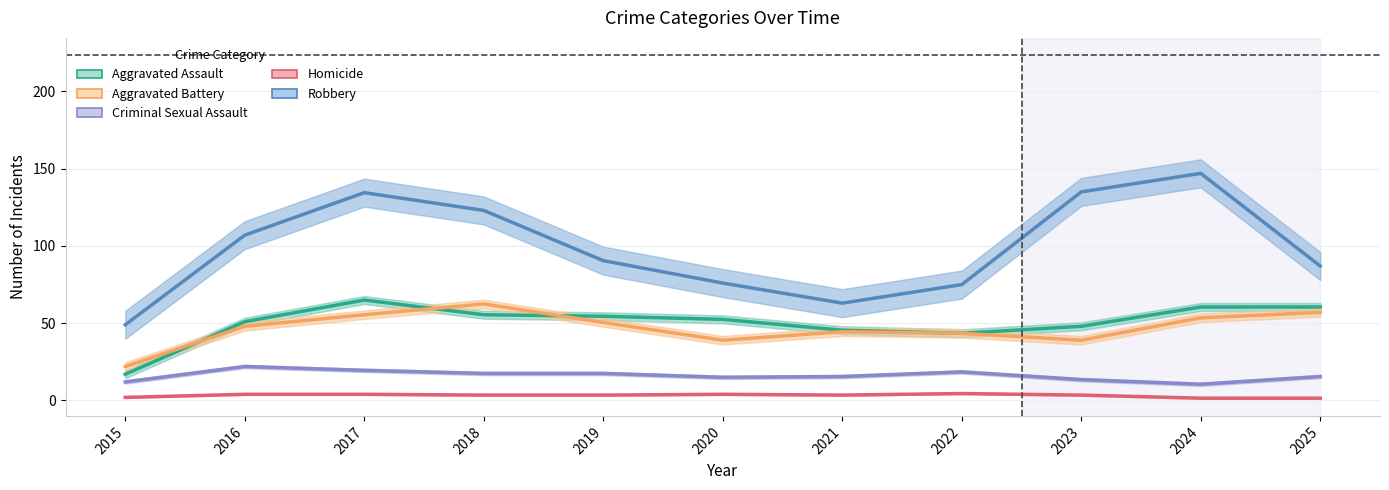

Reading left to right, list all the values displayed in this chart.

Aggravated Assault: 2015=17.0	2016=51.0	2017=65.0	2018=55.5	2019=54.5	2020=52.5	2021=45.5	2022=43.5	2023=48.0	2024=60.5	2025=60.5
Aggravated Battery: 2015=22.0	2016=48.0	2017=55.5	2018=62.5	2019=50.5	2020=39.0	2021=44.5	2022=43.5	2023=39.0	2024=53.5	2025=57.0
Criminal Sexual Assault: 2015=12.0	2016=22.0	2017=19.5	2018=17.5	2019=17.5	2020=15.0	2021=15.5	2022=18.5	2023=13.5	2024=10.5	2025=15.5
Homicide: 2015=2.0	2016=4.0	2017=4.0	2018=3.5	2019=3.5	2020=4.0	2021=3.5	2022=4.5	2023=3.5	2024=1.5	2025=1.5
Robbery: 2015=49.0	2016=107.0	2017=134.5	2018=123.0	2019=90.5	2020=76.0	2021=63.0	2022=75.0	2023=135.0	2024=147.0	2025=87.0